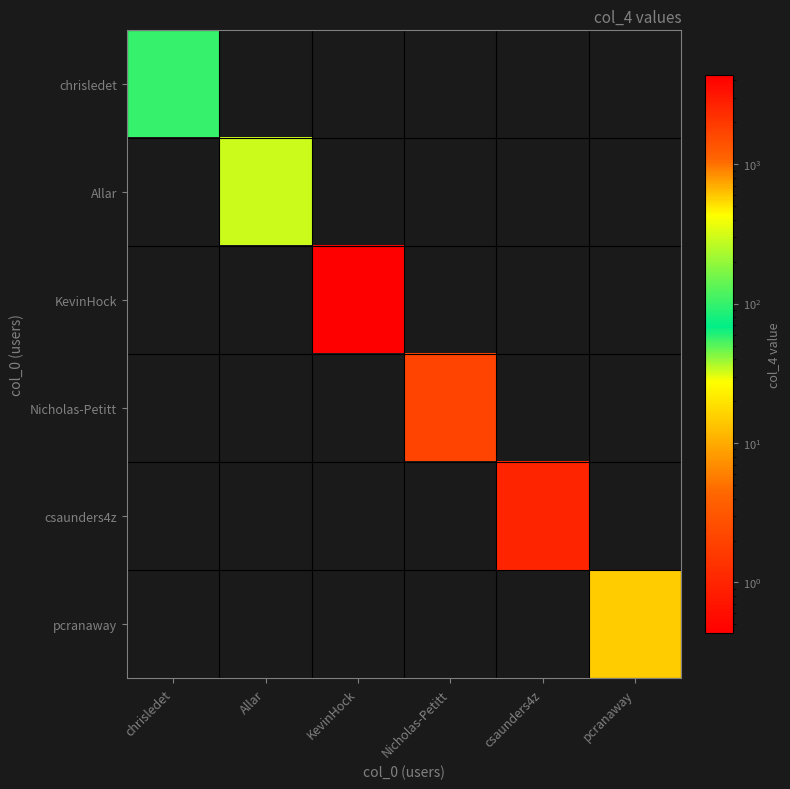

At which category does the chart reach its minimum across all series?

Allar